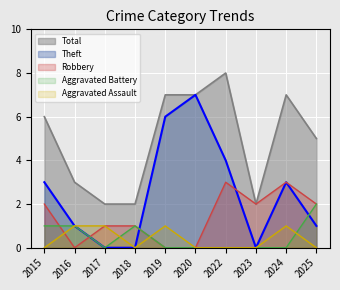

At how many categories does at least one series exceed 6?

4